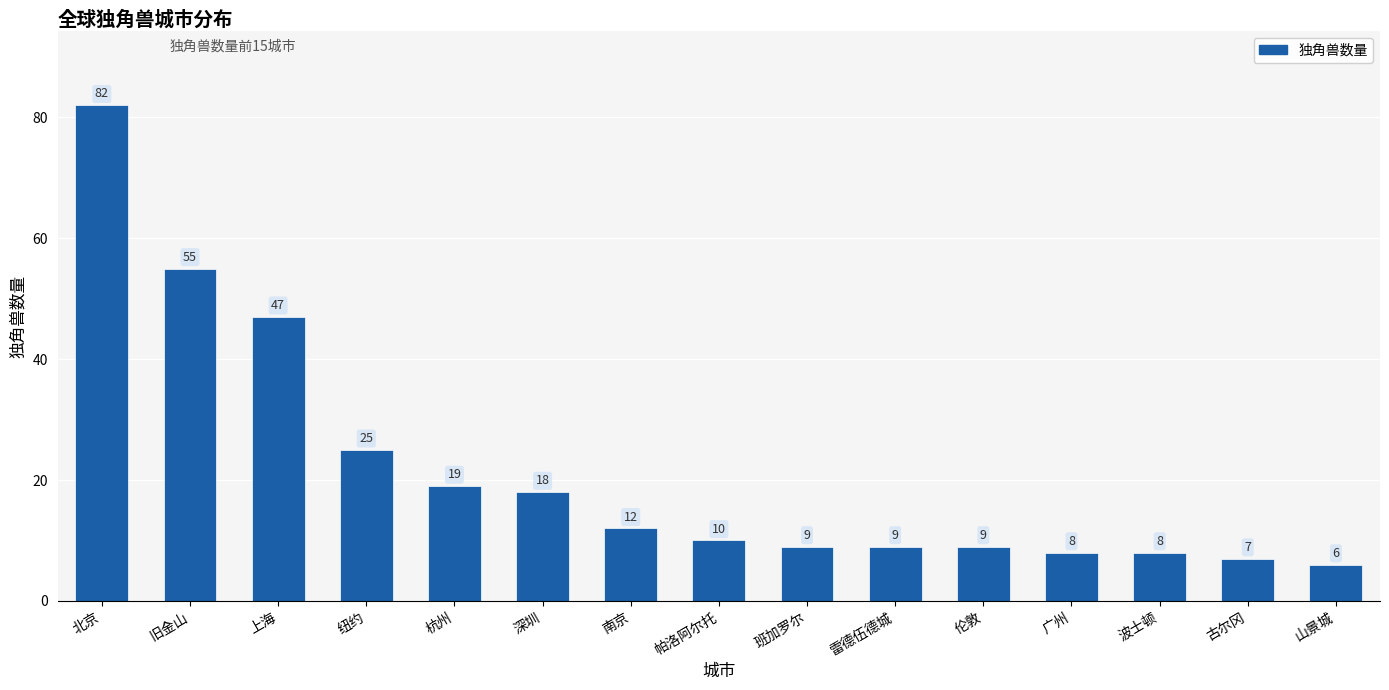

How many series are shown in this chart?

1